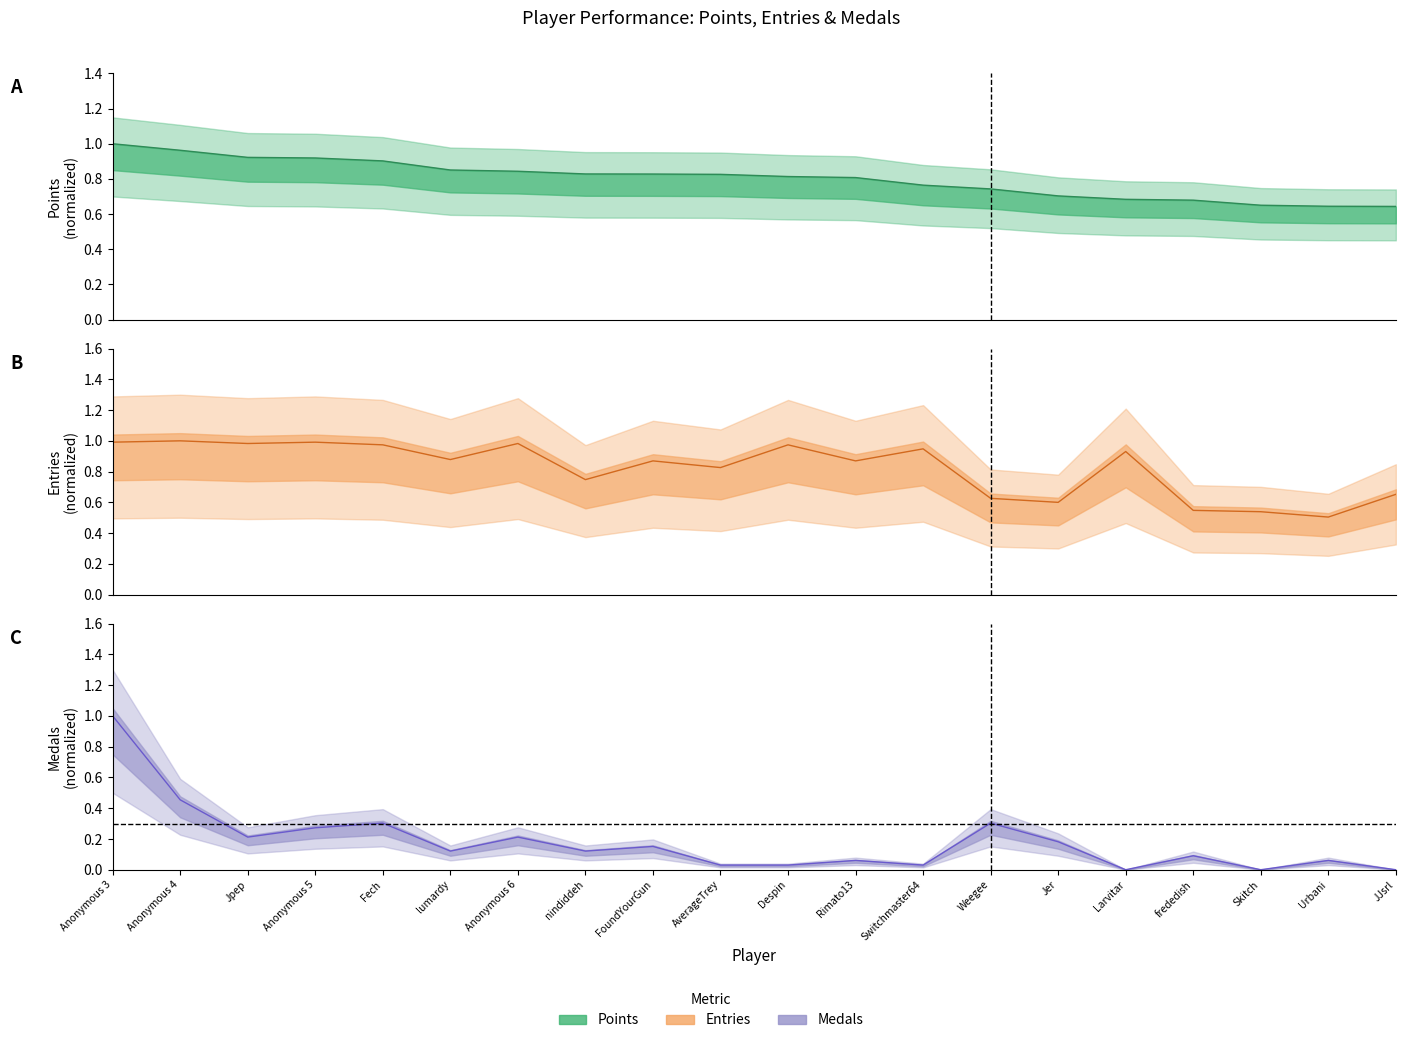

Reading left to right, transcribe all the data shown in this chart.

Points: Anonymous 3=1.0	Anonymous 4=1.0	Jpep=0.9	Anonymous 5=0.9	Fech=0.9	lumardy=0.9	Anonymous 6=0.8	nindiddeh=0.8	FoundYourGun=0.8	AverageTrey=0.8	Despin=0.8	Rimato13=0.8	Switchmaster64=0.8	Weegee=0.7	Jer=0.7	Larvitar=0.7	frededish=0.7	Skitch=0.7	Urbani=0.6	JJsrl=0.6
Medals: Anonymous 3=1.0	Anonymous 4=0.5	Jpep=0.2	Anonymous 5=0.3	Fech=0.3	lumardy=0.1	Anonymous 6=0.2	nindiddeh=0.1	FoundYourGun=0.2	AverageTrey=0.0	Despin=0.0	Rimato13=0.1	Switchmaster64=0.0	Weegee=0.3	Jer=0.2	Larvitar=0.0	frededish=0.1	Skitch=0.0	Urbani=0.1	JJsrl=0.0
Entries: Anonymous 3=1.0	Anonymous 4=1.0	Jpep=1.0	Anonymous 5=1.0	Fech=1.0	lumardy=0.9	Anonymous 6=1.0	nindiddeh=0.7	FoundYourGun=0.9	AverageTrey=0.8	Despin=1.0	Rimato13=0.9	Switchmaster64=0.9	Weegee=0.6	Jer=0.6	Larvitar=0.9	frededish=0.5	Skitch=0.5	Urbani=0.5	JJsrl=0.7